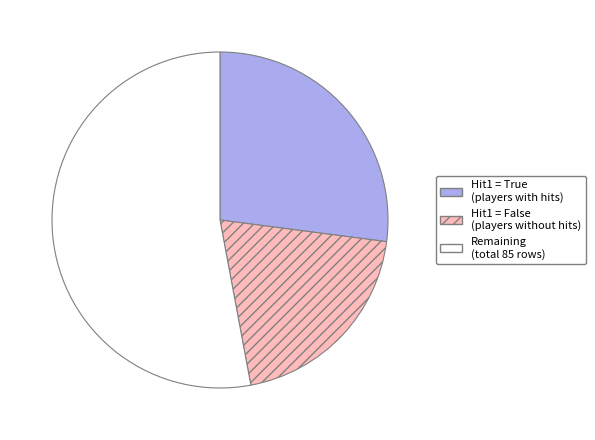

Is there any slice that represents more than half of the pie?

Yes